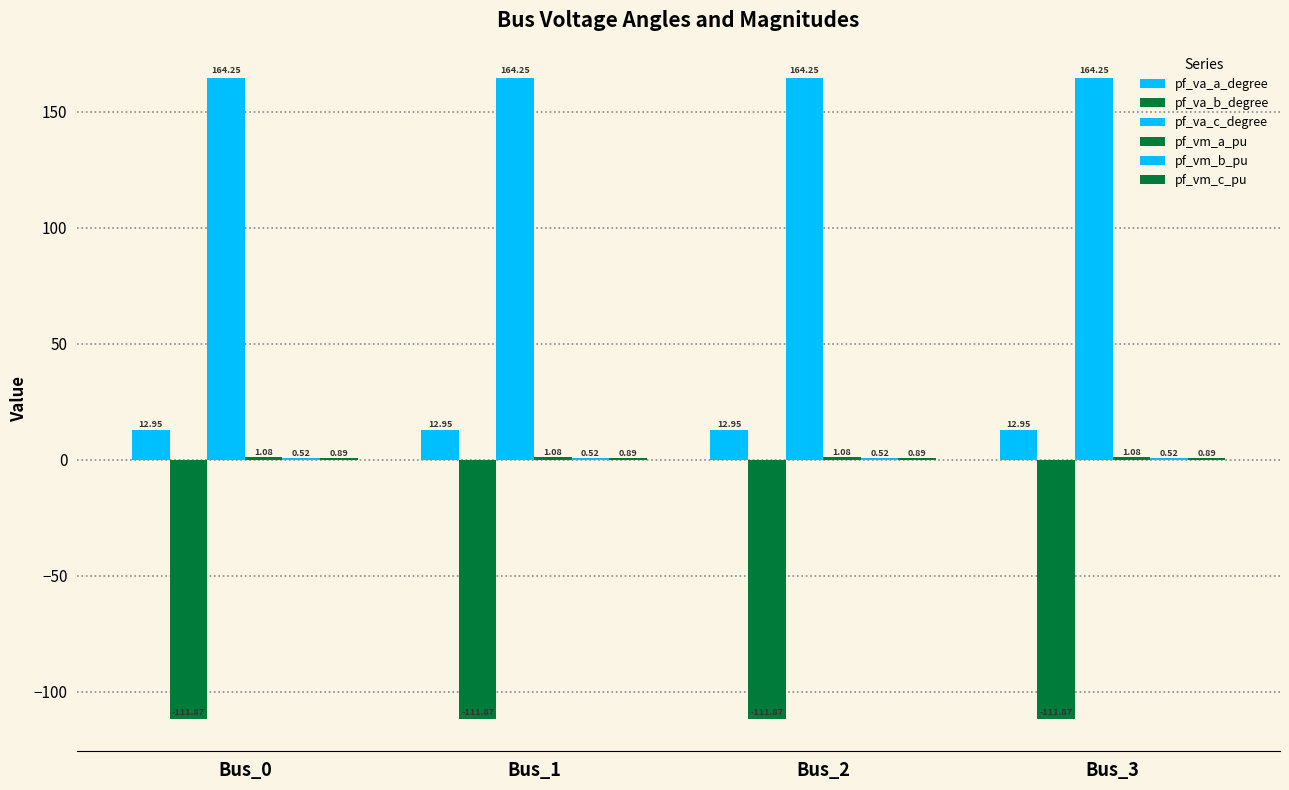

Reading left to right, list all the values displayed in this chart.

pf_va_a_degree: 12.9	12.9	12.9	12.9
pf_va_b_degree: -111.9	-111.9	-111.9	-111.9
pf_va_c_degree: 164.3	164.3	164.3	164.3
pf_vm_a_pu: 1.1	1.1	1.1	1.1
pf_vm_b_pu: 0.5	0.5	0.5	0.5
pf_vm_c_pu: 0.9	0.9	0.9	0.9